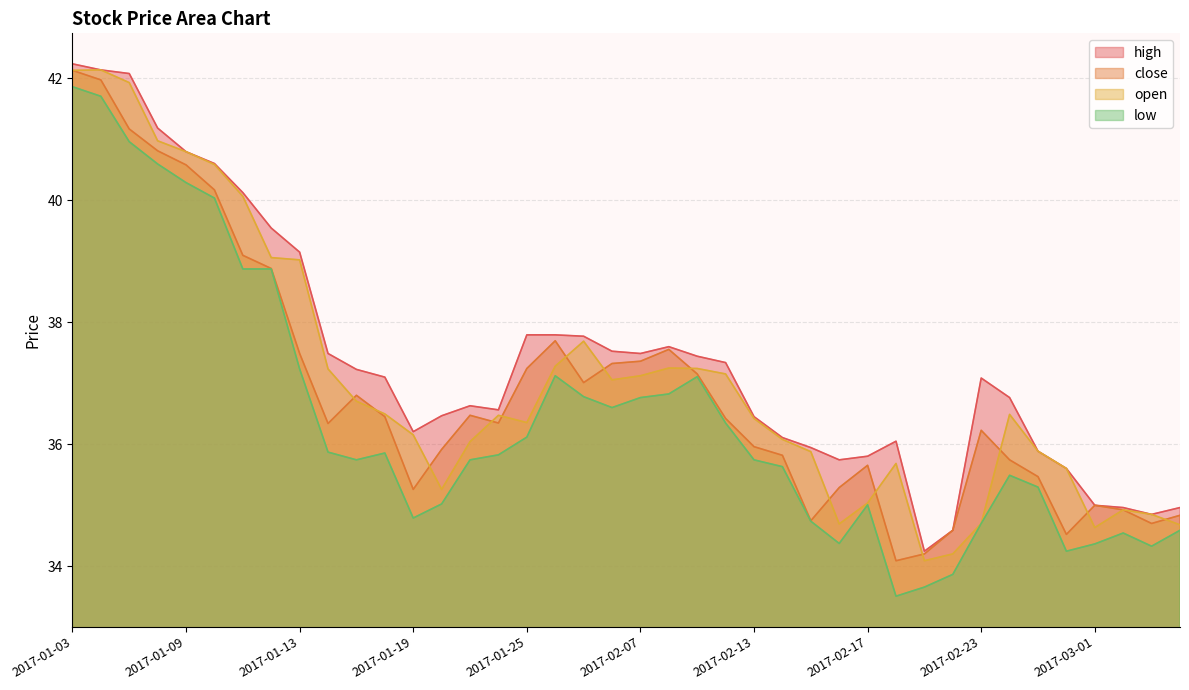

Which series has the widest spread of values?

low